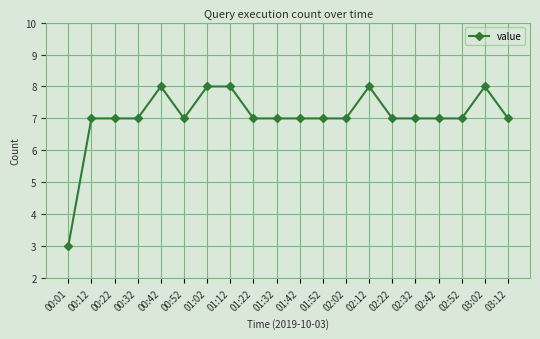

Count the number of categories in the chart.

20